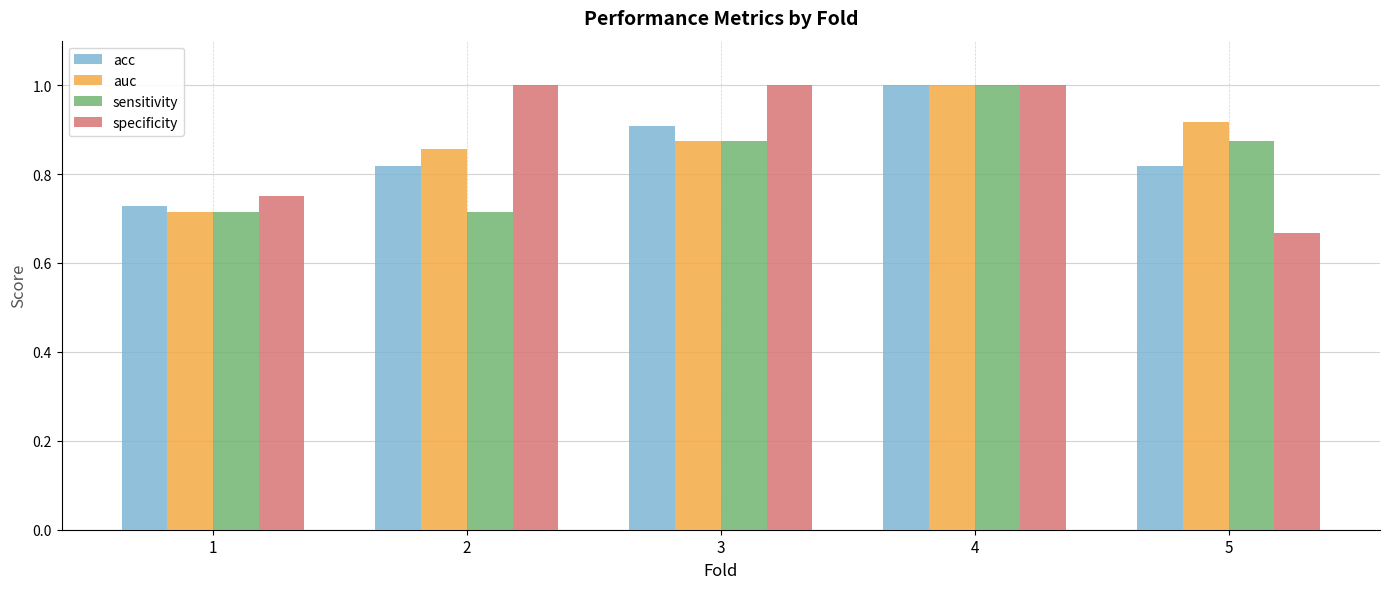

What is the maximum value for sensitivity?

1.0